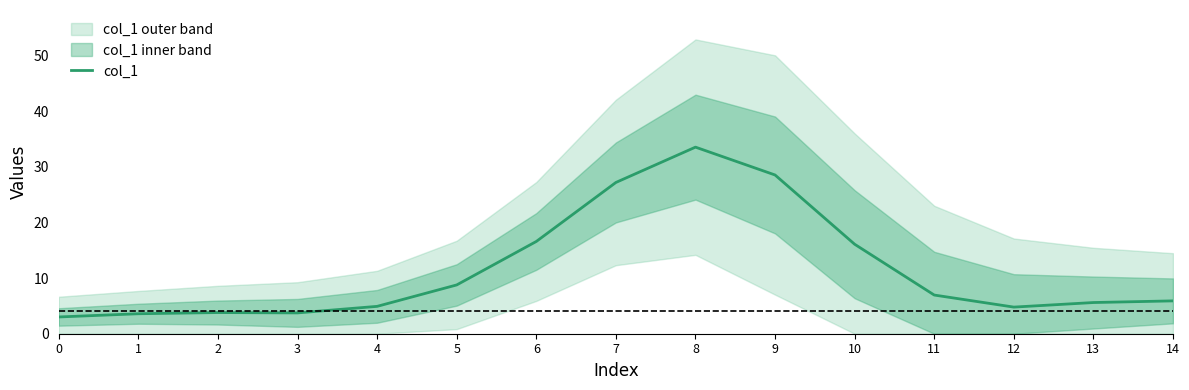

What is the average value?

11.5